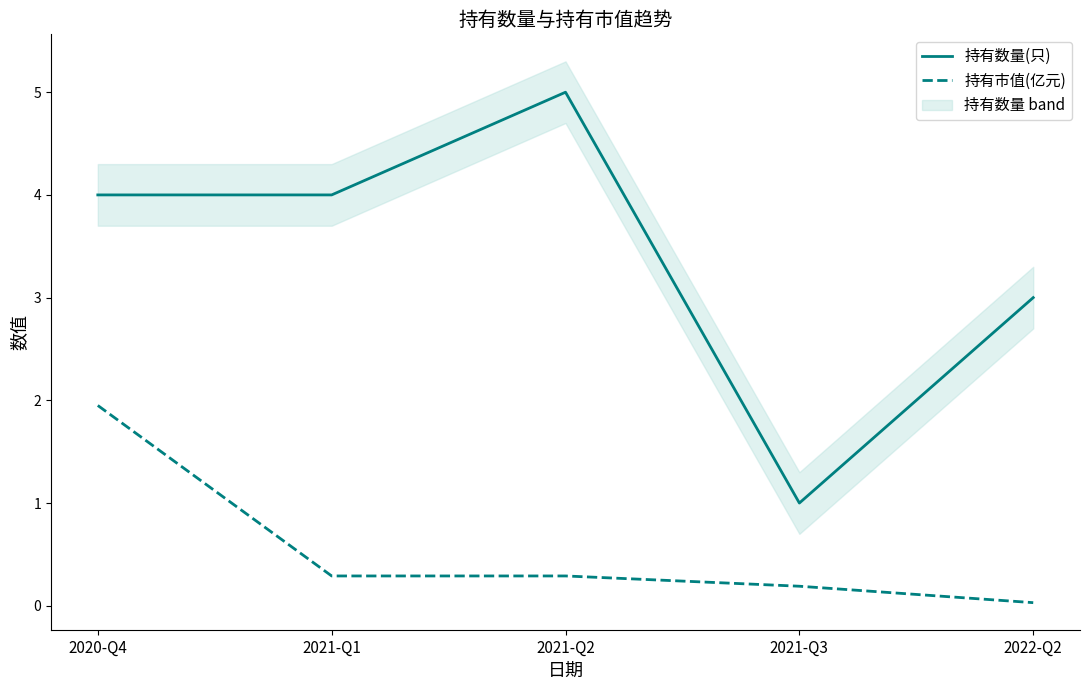

How many 持有数量(只) values are between 3 and 4?

3